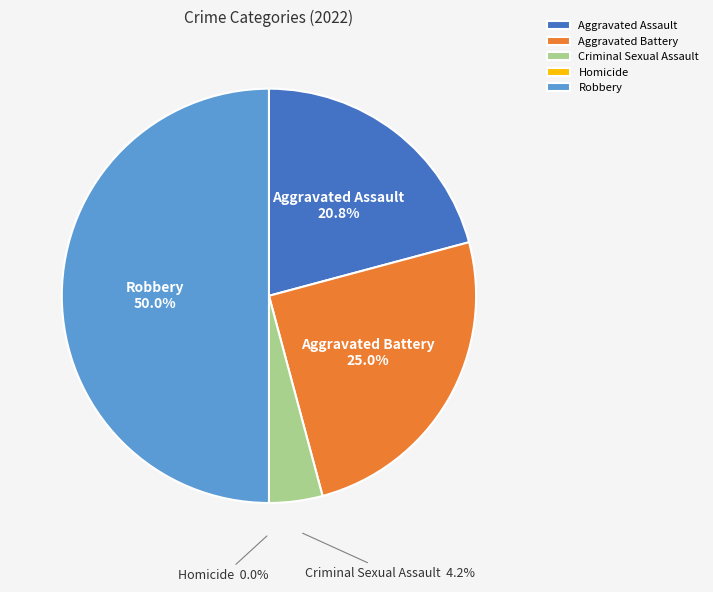

What percentage is the Robbery slice, to the nearest percent?

50%